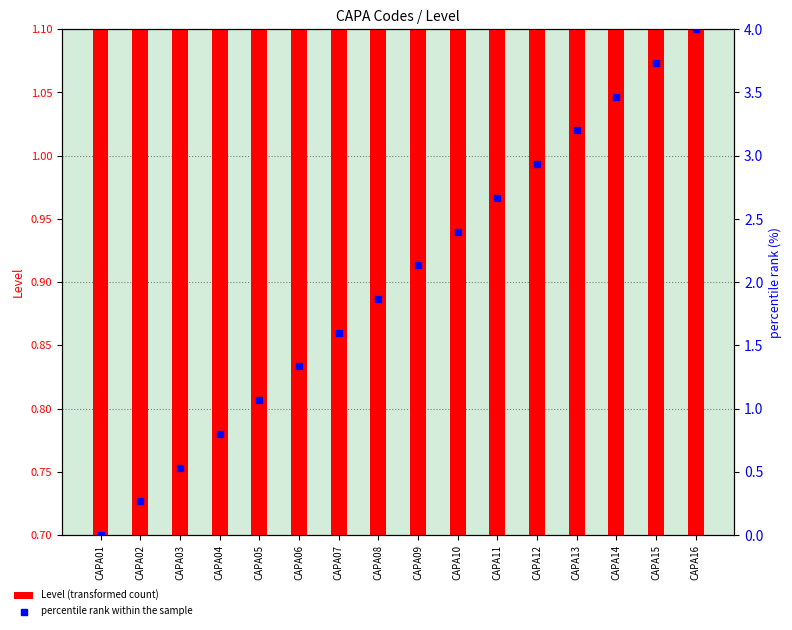

What is the total value across all series at CAPA03?

1.5